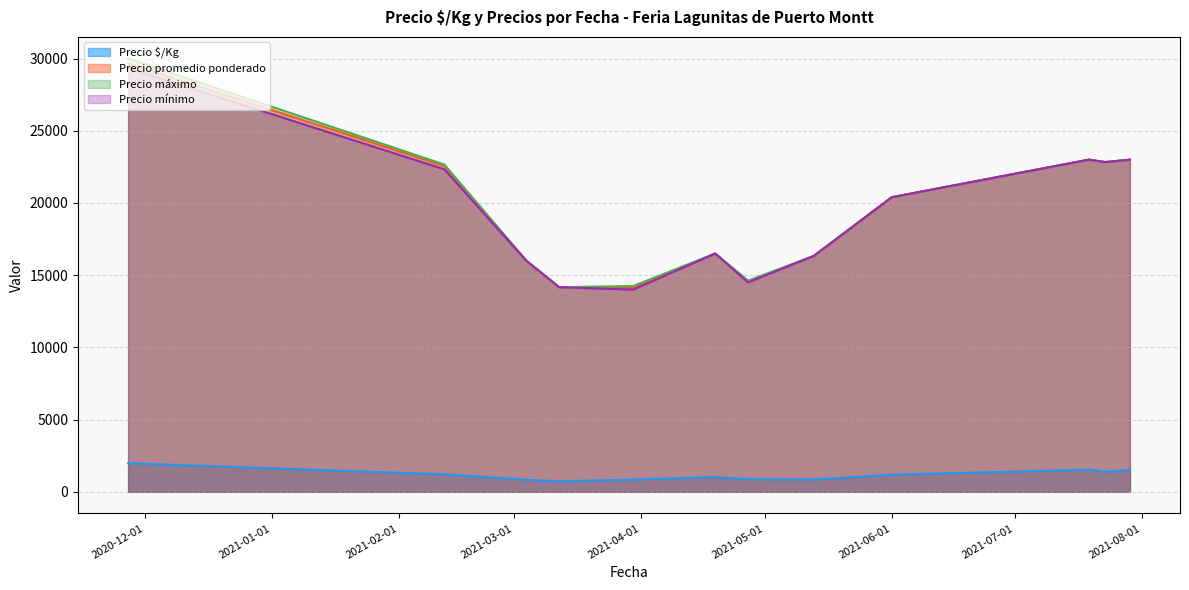

True or false: Precio $/Kg and Precio mínimo cross at least once.

False